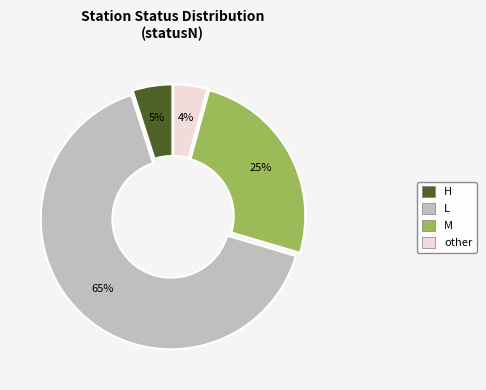

Approximately how many times larger is the value at M compared to L?

0.4